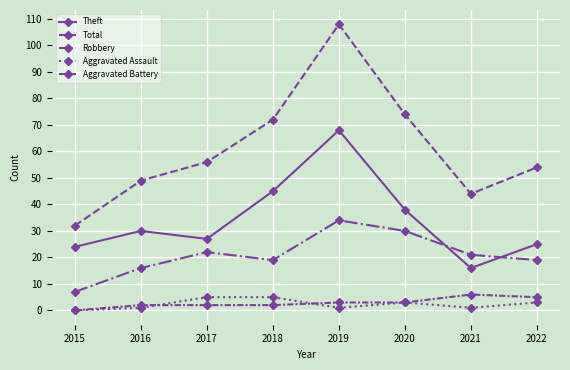

Between 2019 and 2017, which is larger?

2019